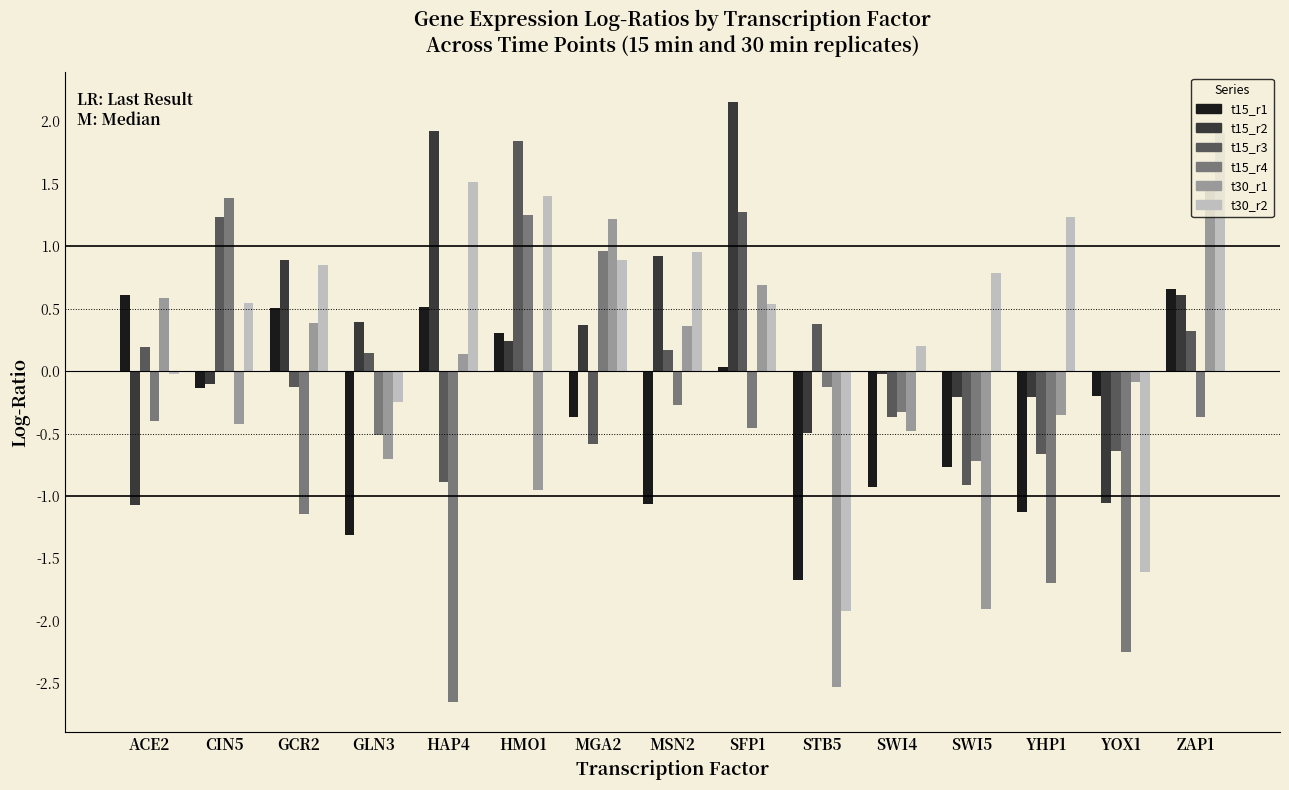

What is the maximum value shown in the chart?

2.2